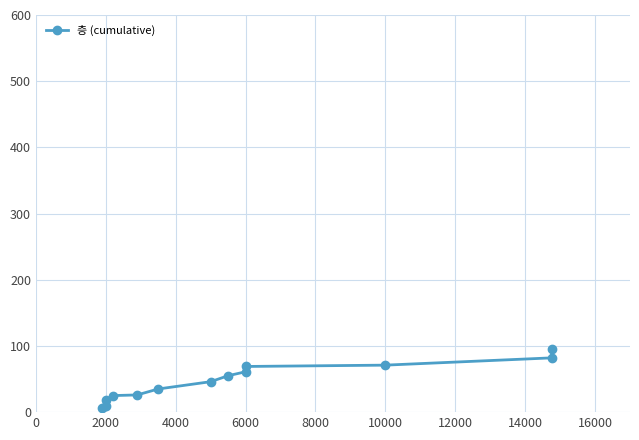

The chart shows a value of 16 at 2000. True or false?

False